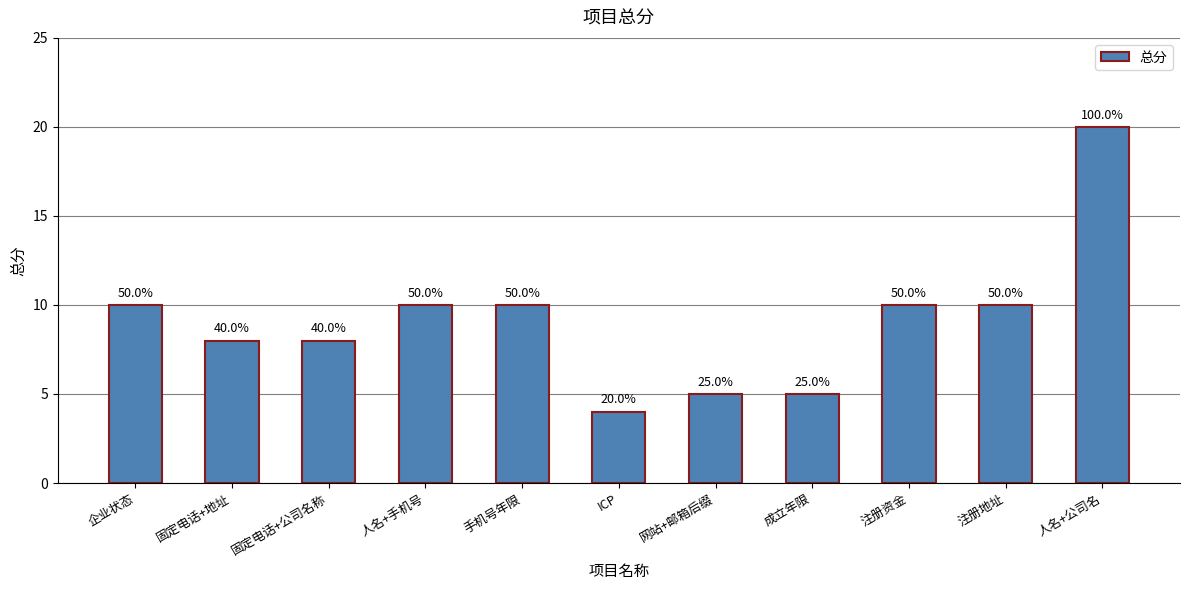

At which label does the data first exceed 10?

人名+公司名